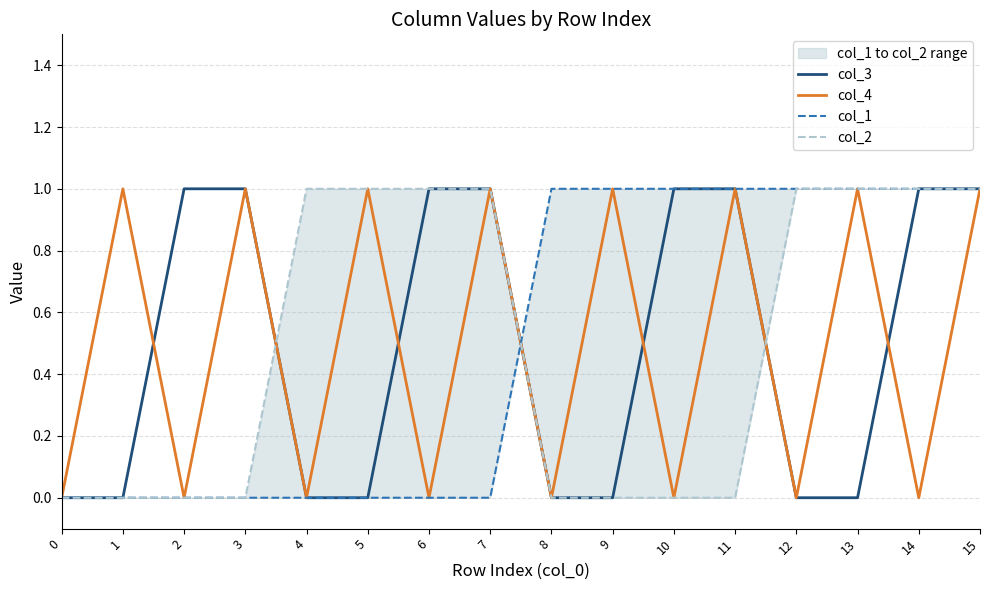

Rank the series by their maximum value, from highest to lowest.

col_3, col_4, col_1, col_2